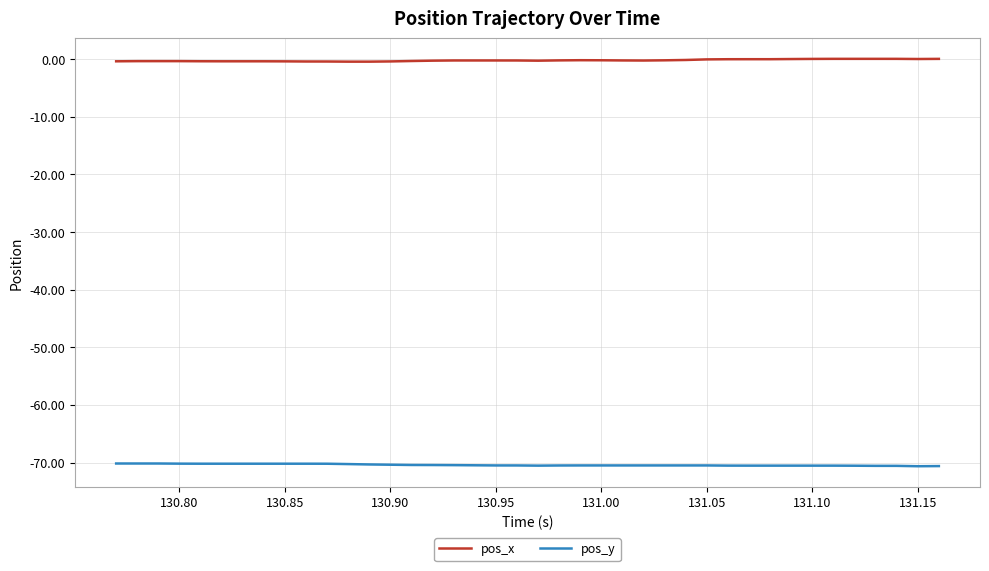

List the series in order of their peak value, lowest first.

pos_y, pos_x